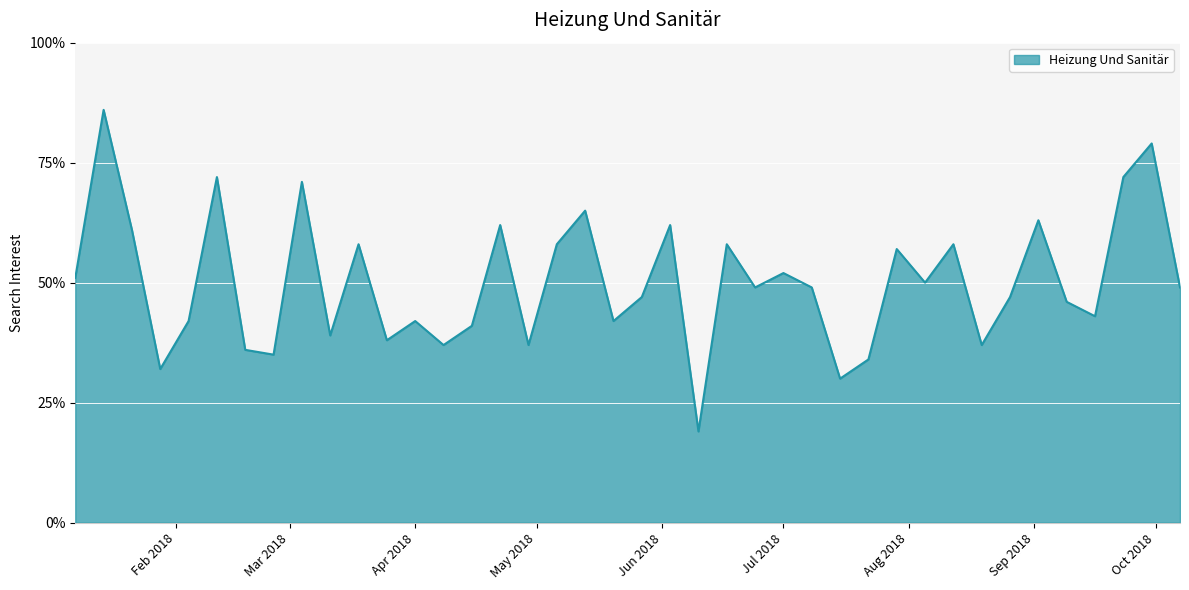

What is the smallest value displayed?

19